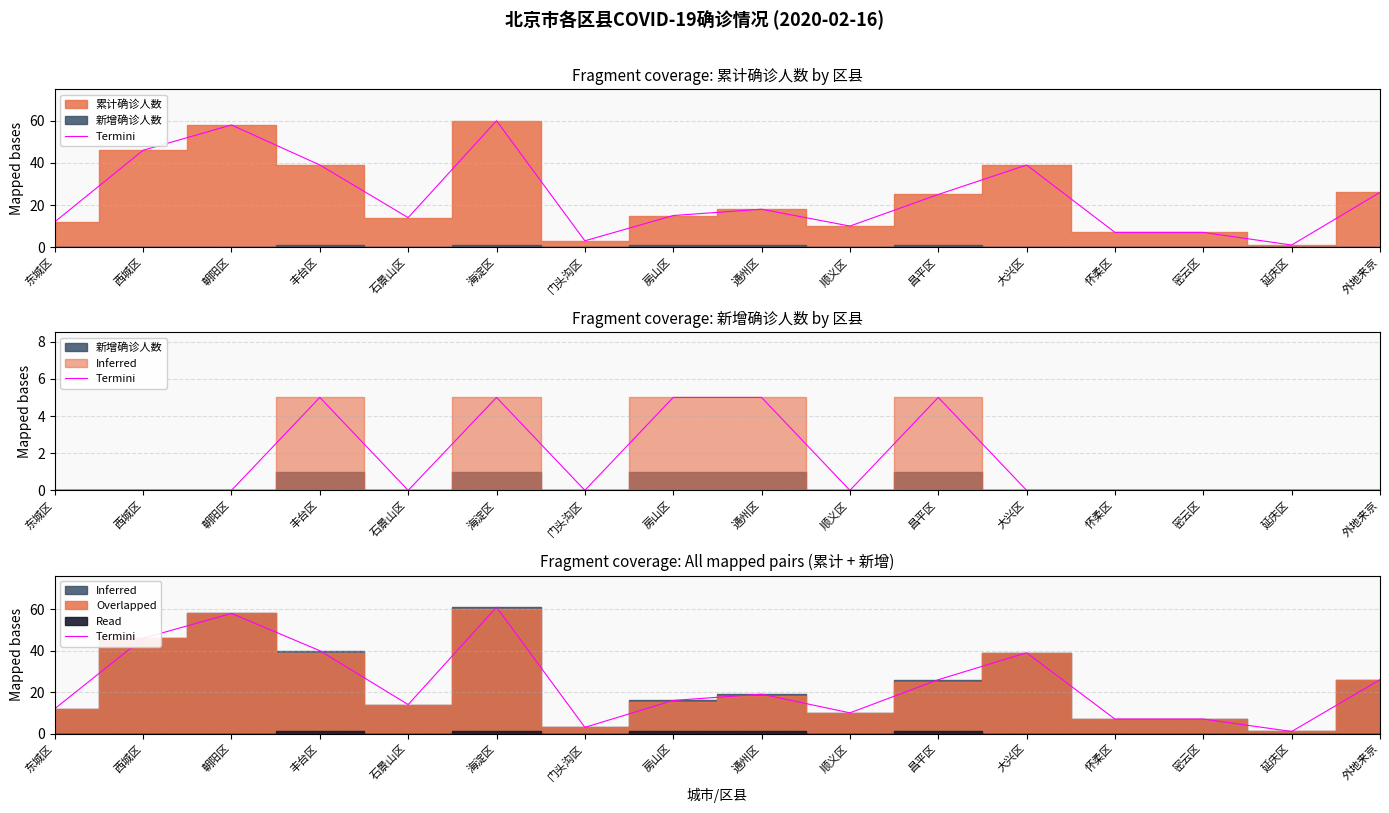

Where is the first local maximum?

朝阳区